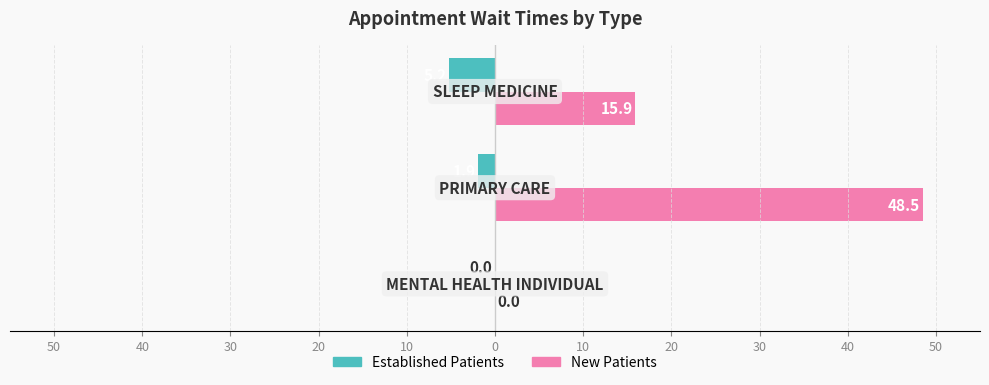

What is the value of the NewPatients bar at the 2nd from the left?

48.5